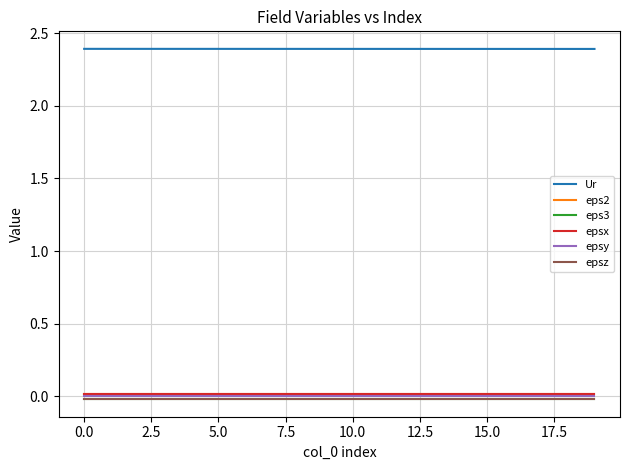

Reading left to right, transcribe all the data shown in this chart.

Ur: 2.4	2.4	2.4	2.4	2.4	2.4	2.4	2.4	2.4	2.4	2.4	2.4	2.4	2.4	2.4	2.4	2.4	2.4	2.4	2.4
eps2: 0.0	0.0	0.0	0.0	0.0	0.0	0.0	0.0	0.0	0.0	0.0	0.0	0.0	0.0	0.0	0.0	0.0	0.0	0.0	0.0
eps3: -0.0	-0.0	-0.0	-0.0	-0.0	-0.0	-0.0	-0.0	-0.0	-0.0	-0.0	-0.0	-0.0	-0.0	-0.0	-0.0	-0.0	-0.0	-0.0	-0.0
epsx: 0.0	0.0	0.0	0.0	0.0	0.0	0.0	0.0	0.0	0.0	0.0	0.0	0.0	0.0	0.0	0.0	0.0	0.0	0.0	0.0
epsy: 0.0	0.0	0.0	0.0	0.0	0.0	0.0	0.0	0.0	0.0	0.0	0.0	0.0	0.0	0.0	0.0	0.0	0.0	0.0	0.0
epsz: -0.0	-0.0	-0.0	-0.0	-0.0	-0.0	-0.0	-0.0	-0.0	-0.0	-0.0	-0.0	-0.0	-0.0	-0.0	-0.0	-0.0	-0.0	-0.0	-0.0